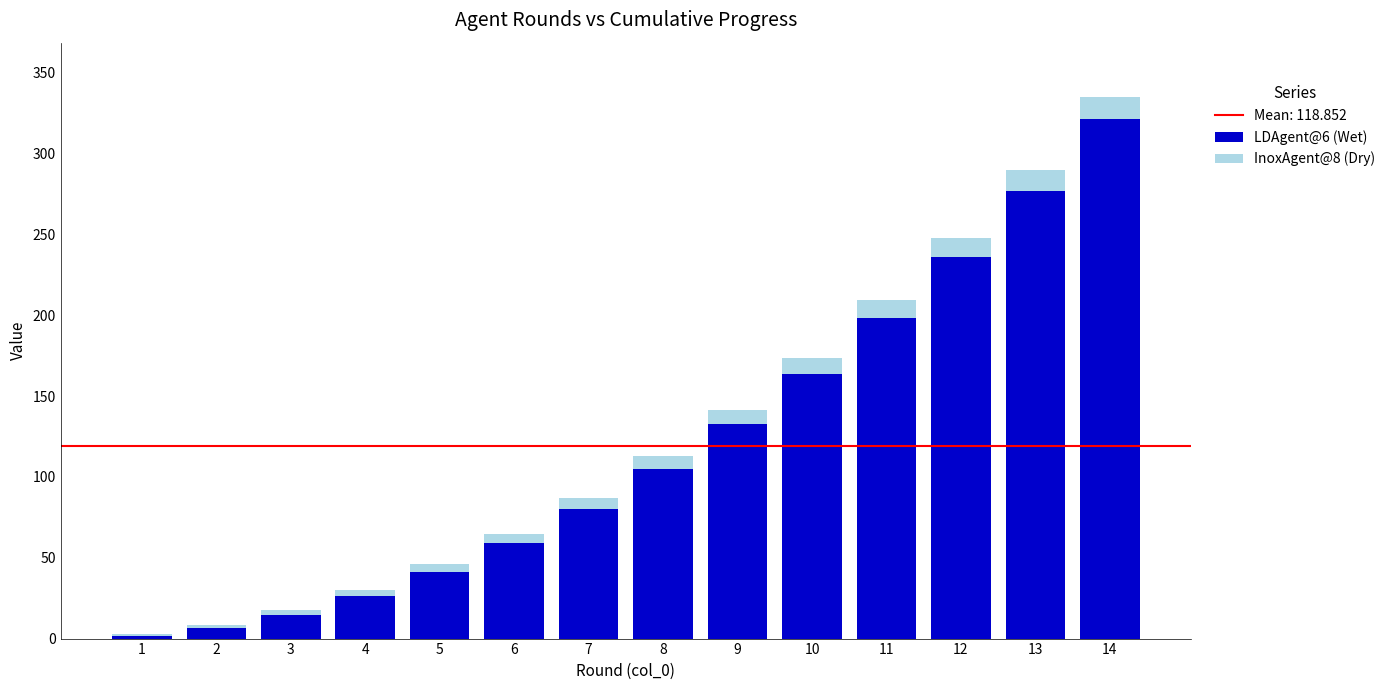

The value of LDAgent@6 (Wet) at 6 is 22.2. True or false?

False